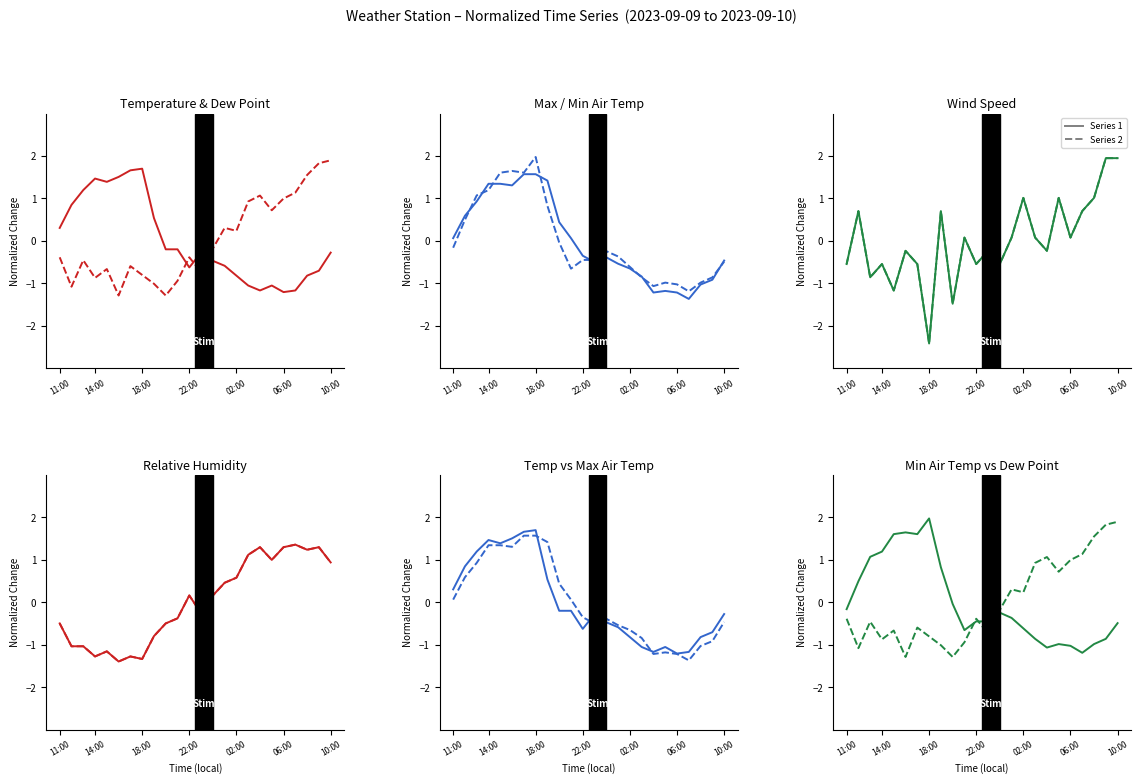

True or false: max_air_temp has a value of 0.8 at dew_point.

False